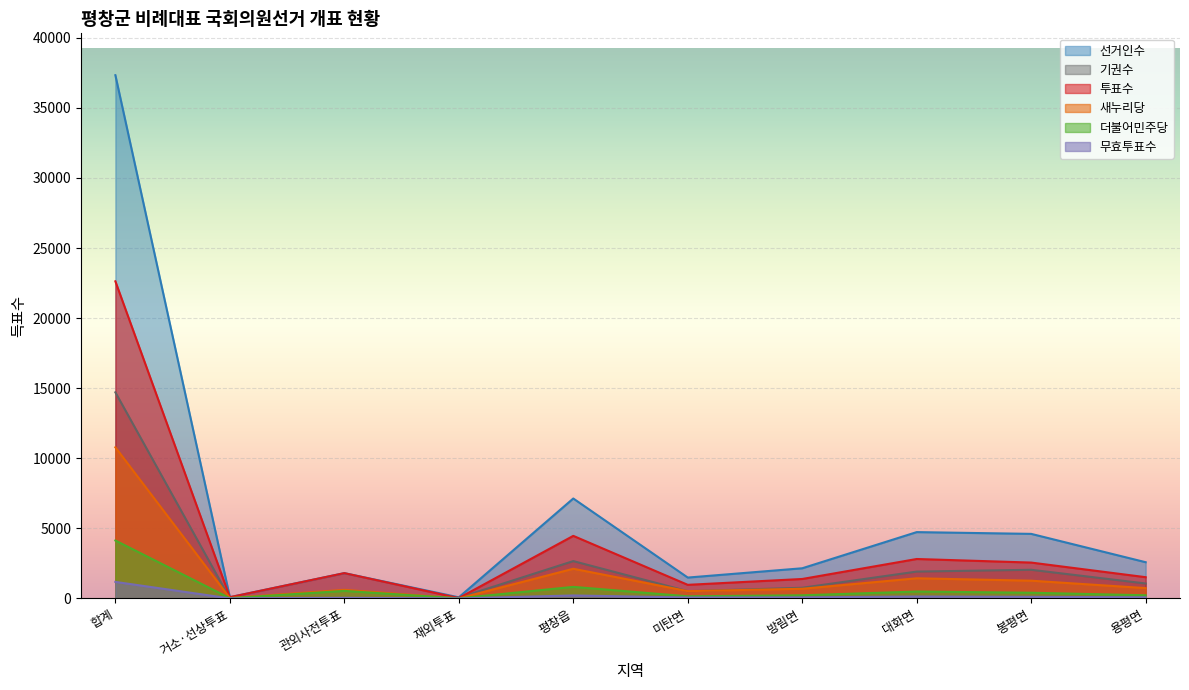

Where does the 기권수 series first go above 1068?

합계